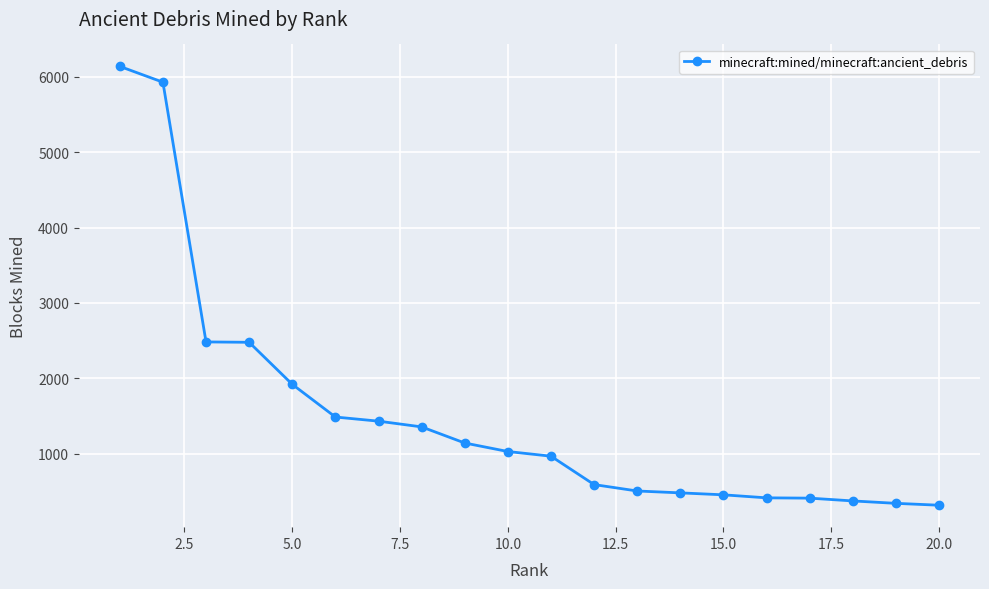

What is the value of the 9th point from the left?

1140